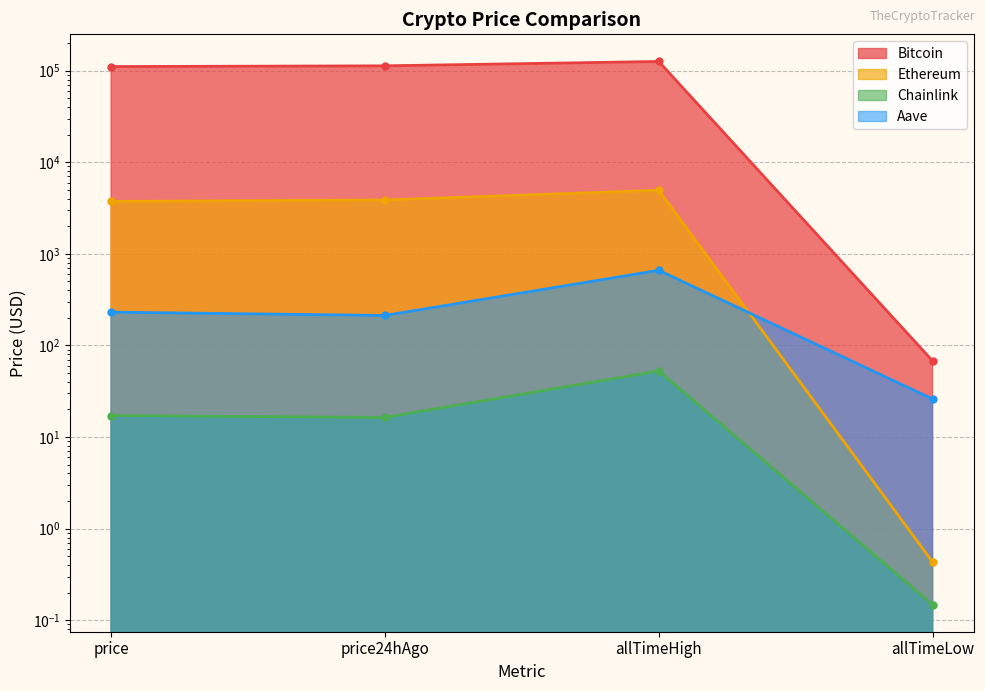

How many data points in Chainlink are above 17?

2